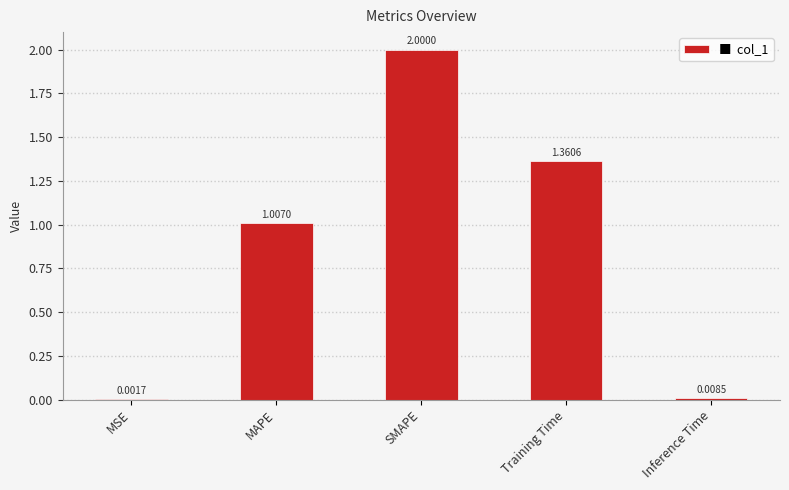

Between SMAPE and MSE, which is larger?

SMAPE